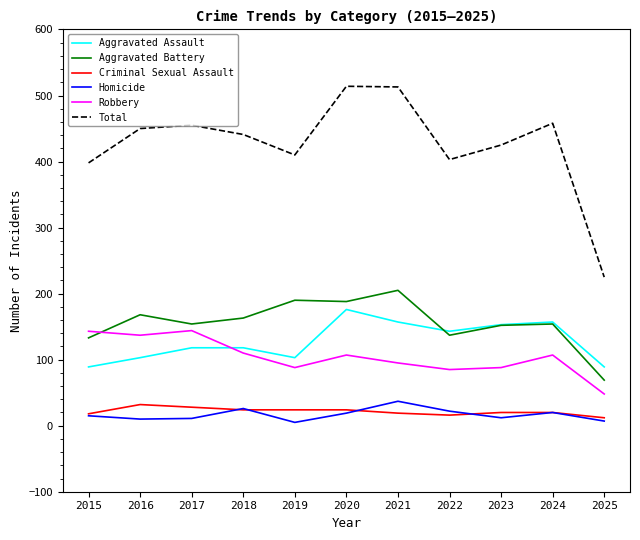

True or false: Aggravated Assault and Total intersect in this chart.

False